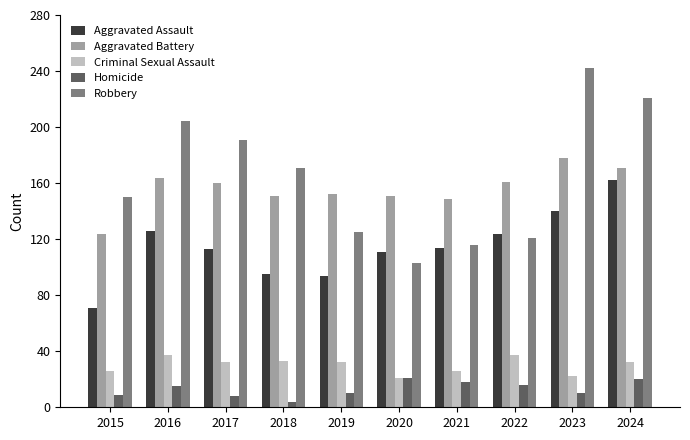

What is the value of the Aggravated Battery bar at the 7th from the left?

149